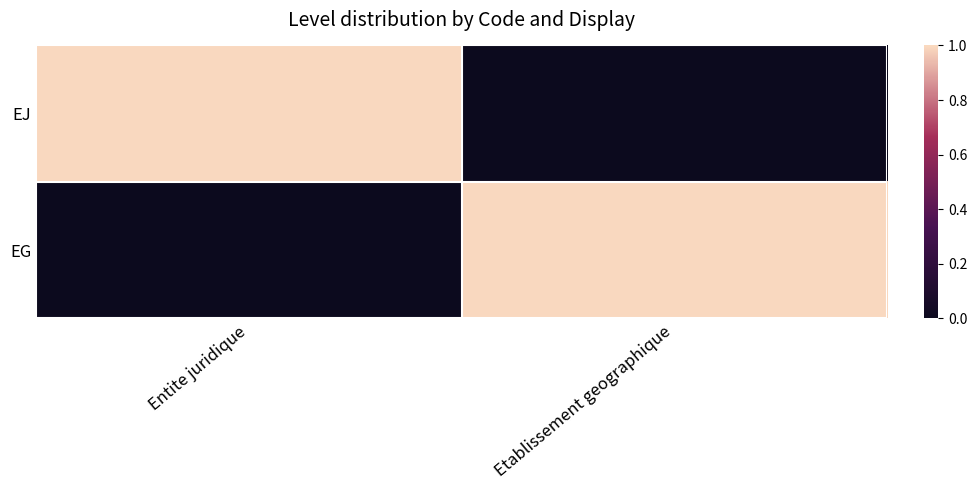

Count the number of categories in the chart.

2